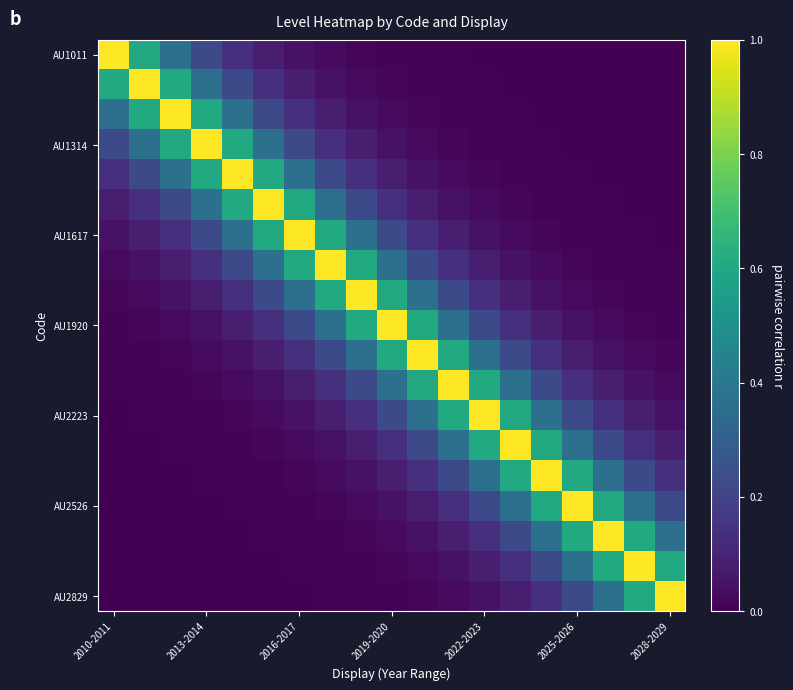

At how many categories does at least one series exceed 0?

19